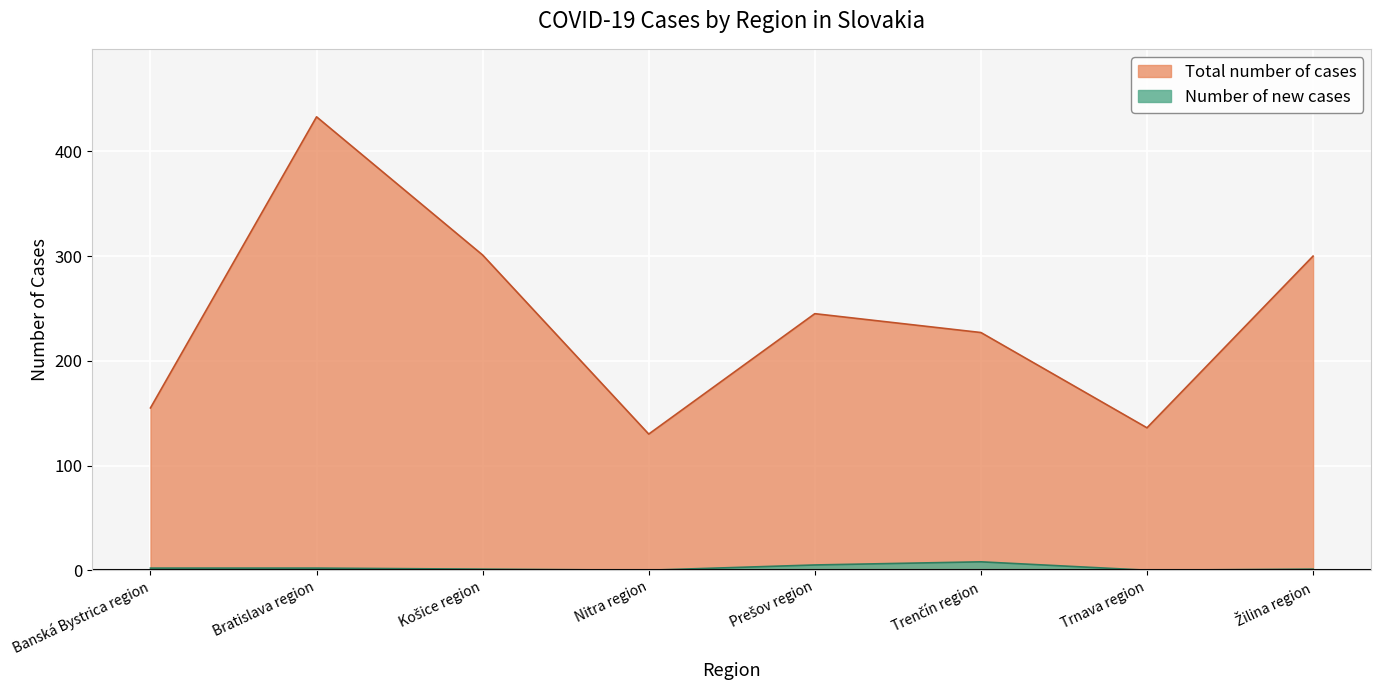

Between Banská Bystrica region and Žilina region, which series saw the biggest shift?

Total number of cases